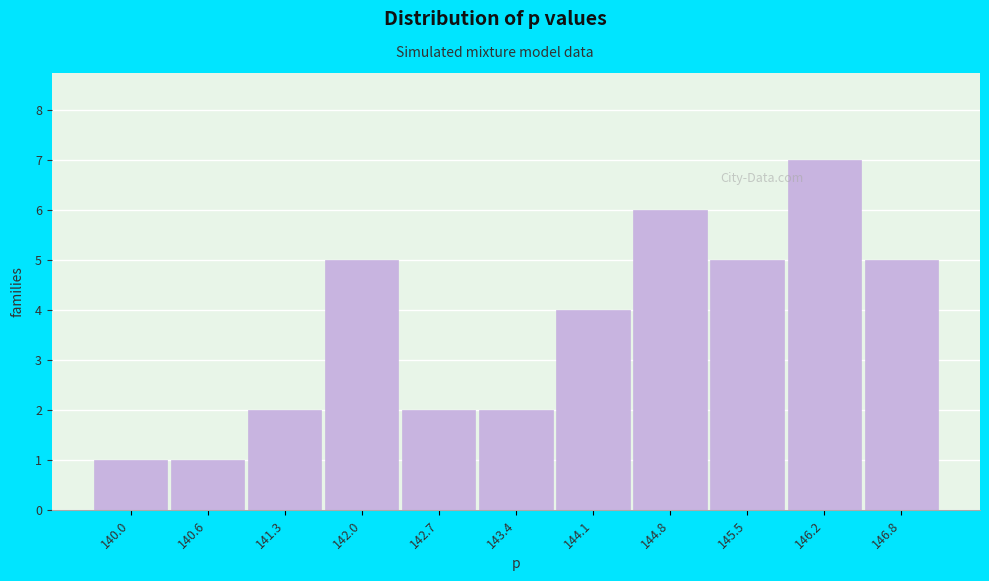

Reading left to right, list all the values displayed in this chart.

140.0=1	140.6=1	141.3=2	142.0=5	142.7=2	143.4=2	144.1=4	144.8=6	145.5=5	146.2=7	146.8=5